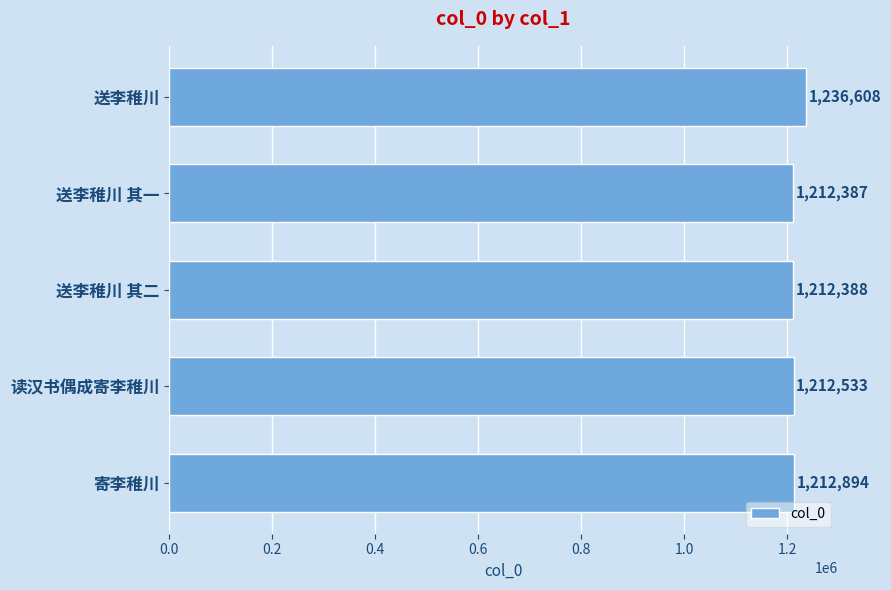

Which category has the lowest value across all series?

送李稚川 其一